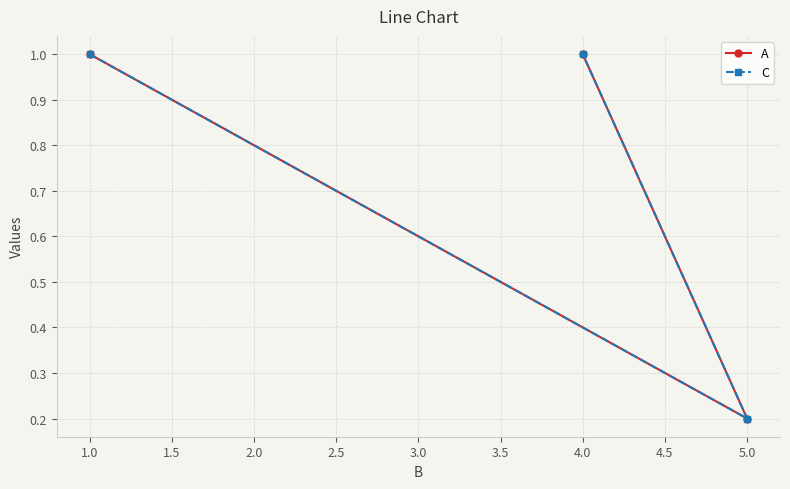

What is the difference between the A values at 5.0 and 1.0?

0.8